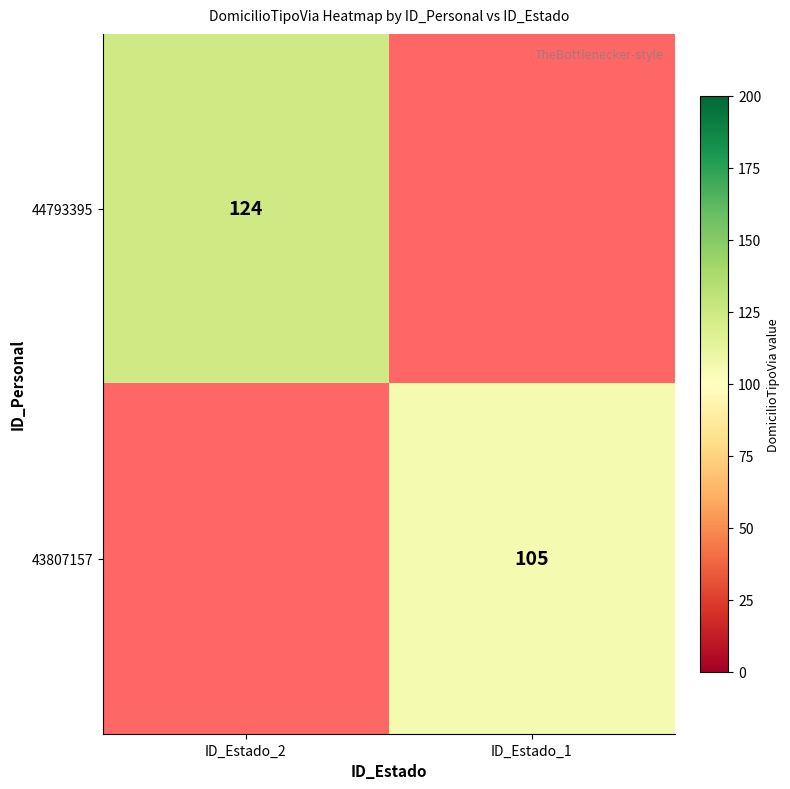

What is the total value across all series at ID_Estado_2?

124